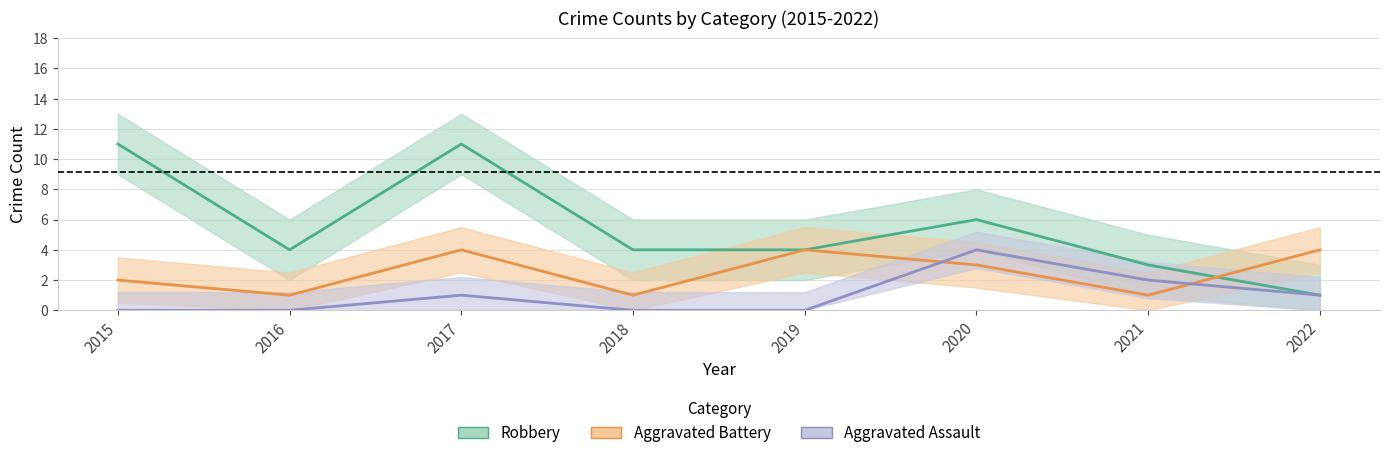

What is the difference between the highest and lowest values at 2015?

11